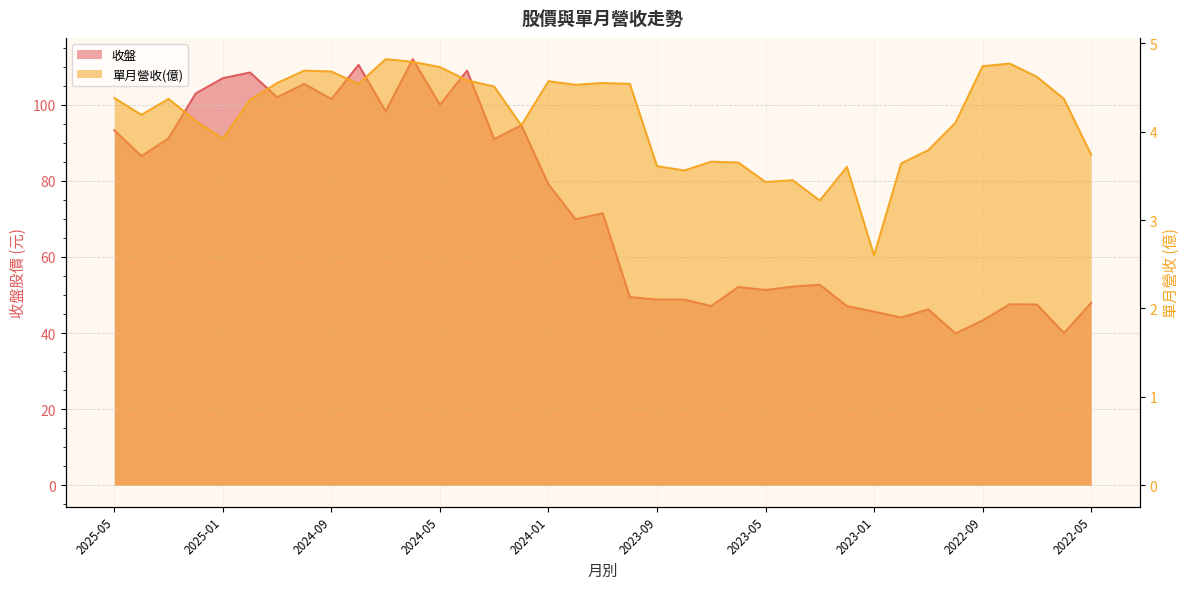

How many values in the 收盤 series are below 69?

18